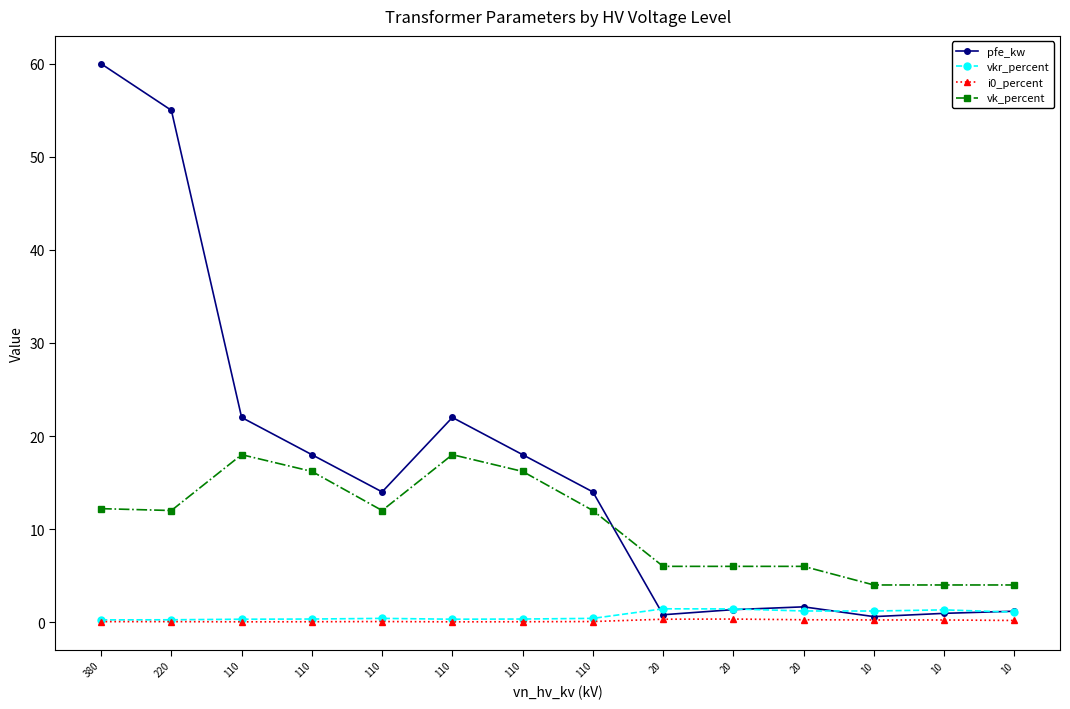

How many lines are shown in the chart?

4